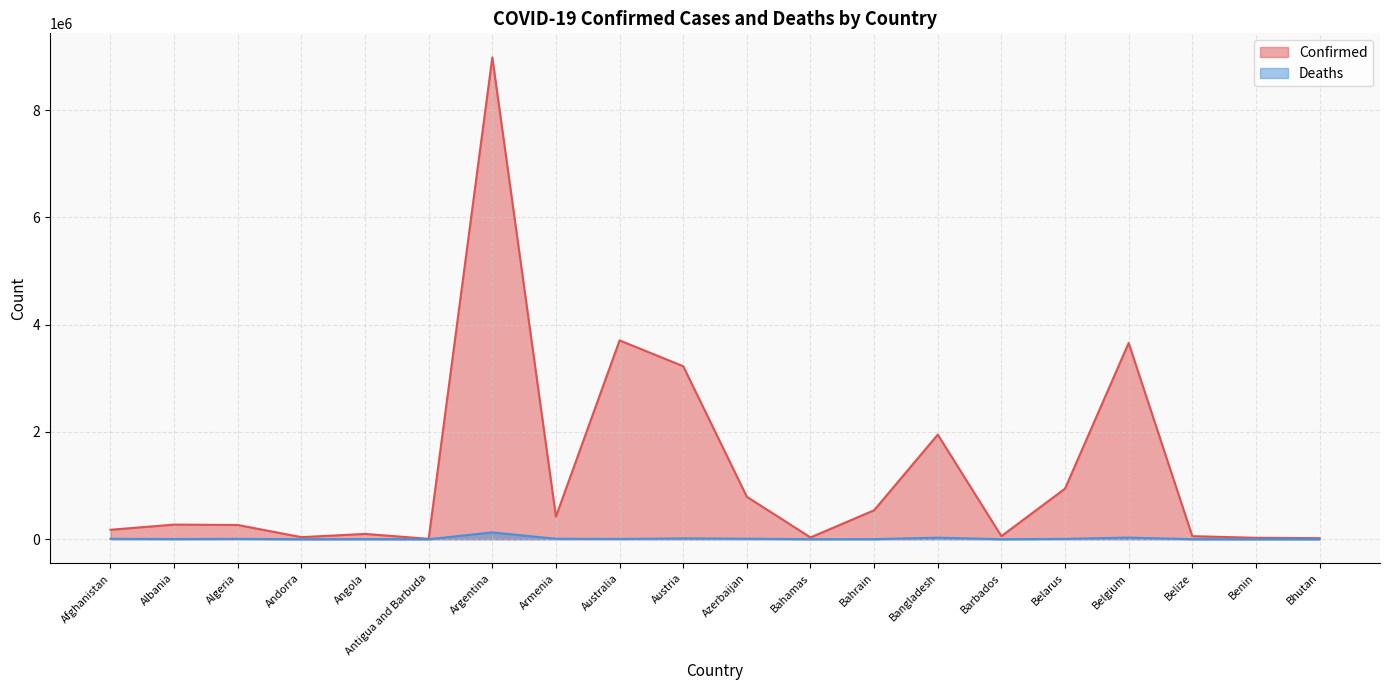

How many interior local valleys does the Confirmed series have?

5